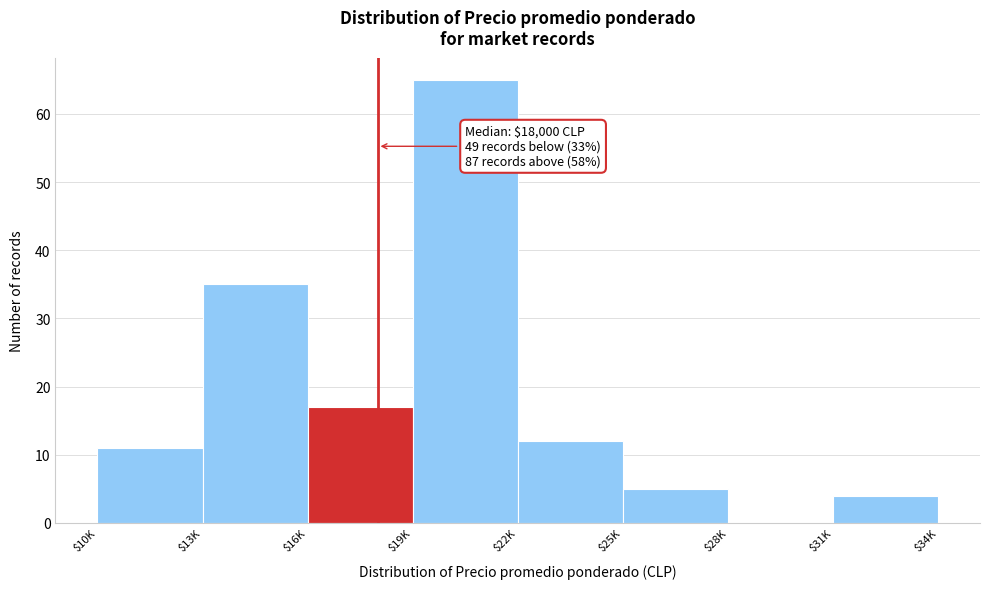

The chart shows a value of 24 at $13K. True or false?

False